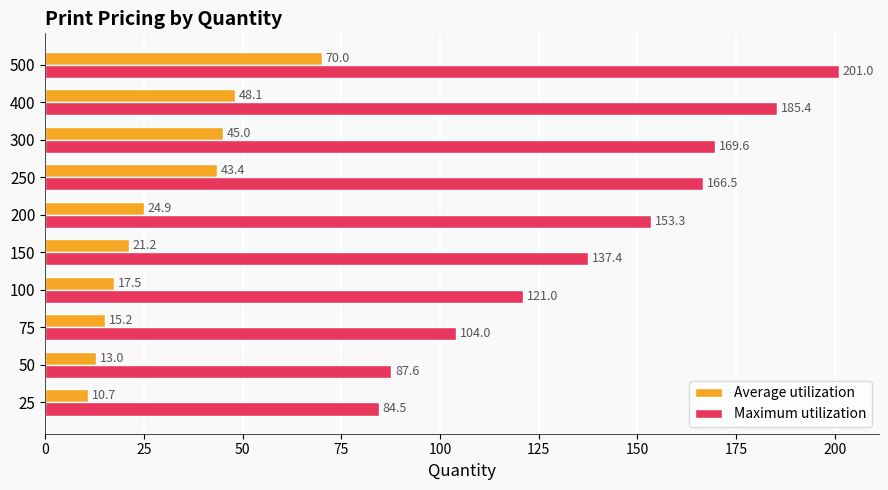

What is the sum of all Maximum utilization values?

1410.3